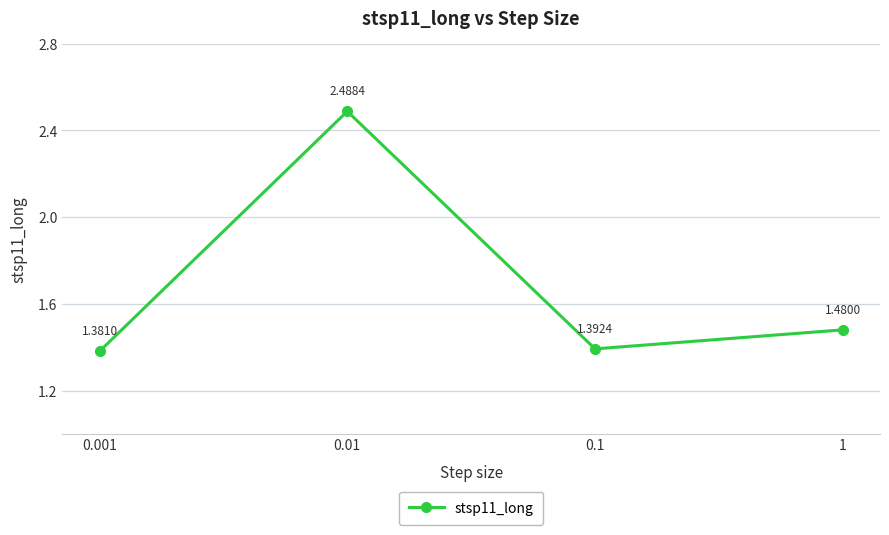

At which category does the chart reach its minimum across all series?

0.001